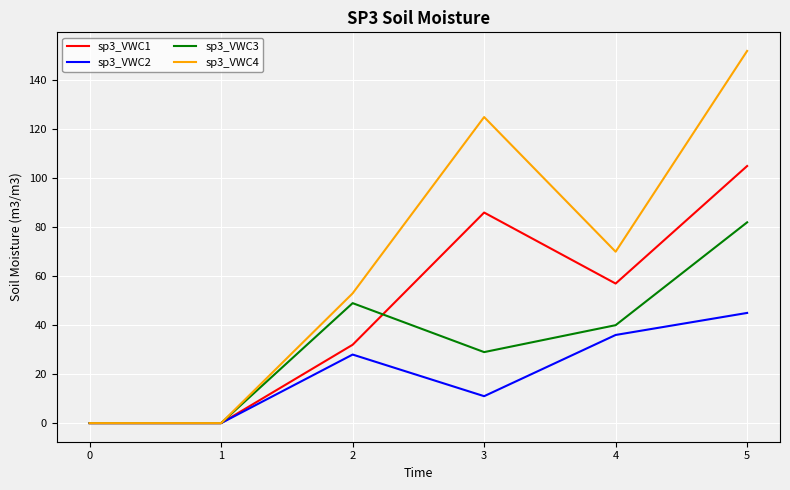

True or false: sp3_VWC4 has a value of 70 at 4.

True